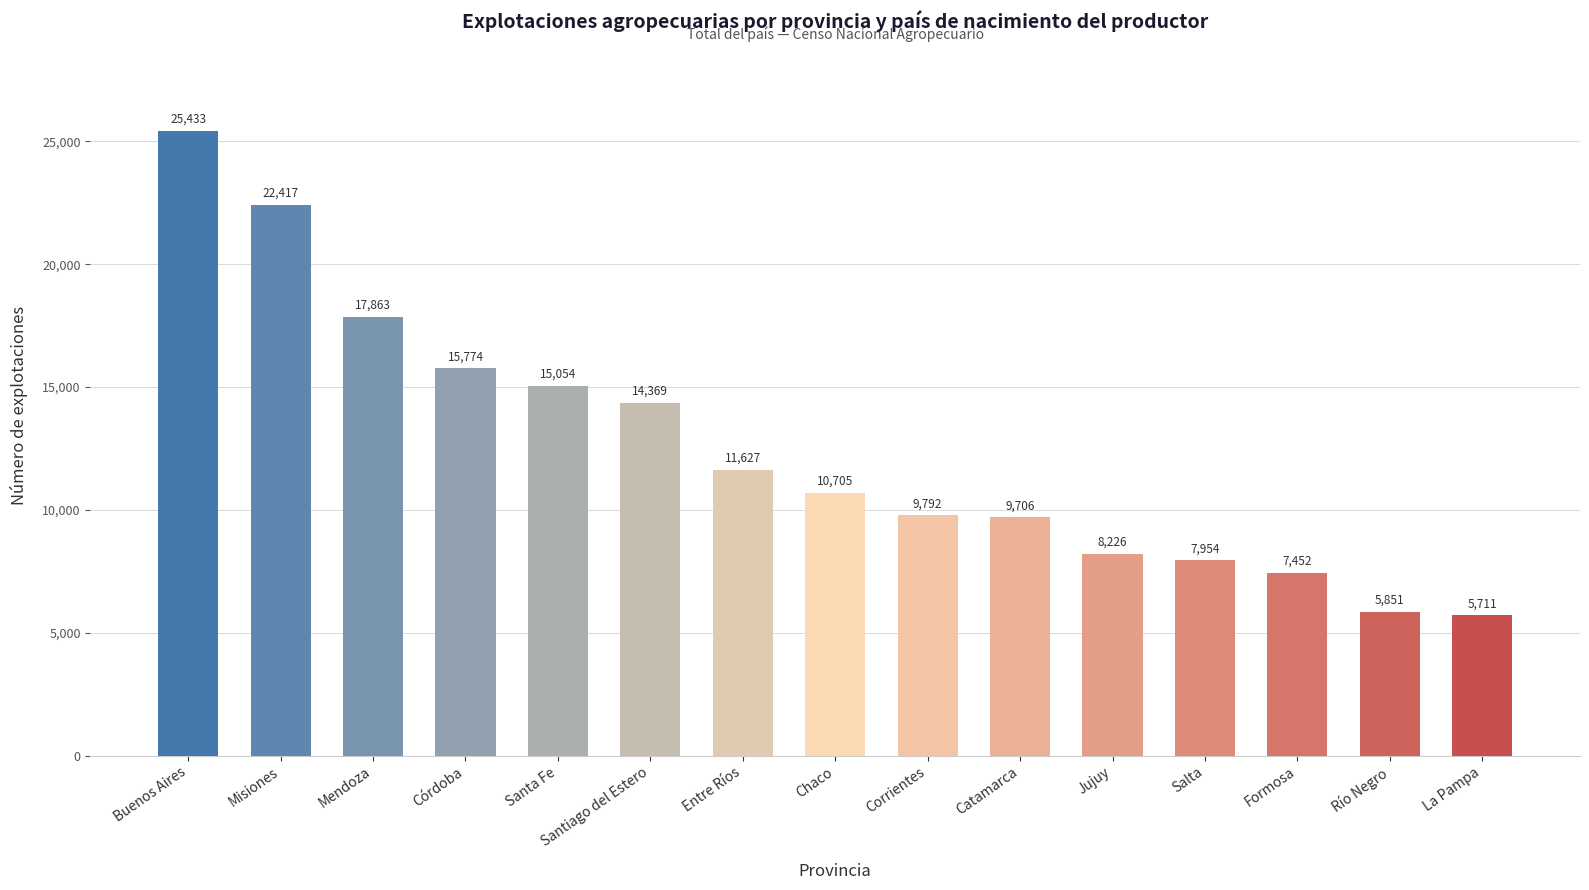

Approximately how many times larger is the value at Misiones compared to Entre Ríos?

1.9